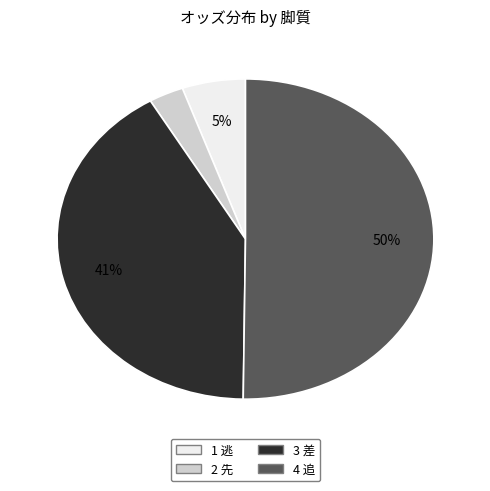

Does 3 差 represent more than half of the total?

No